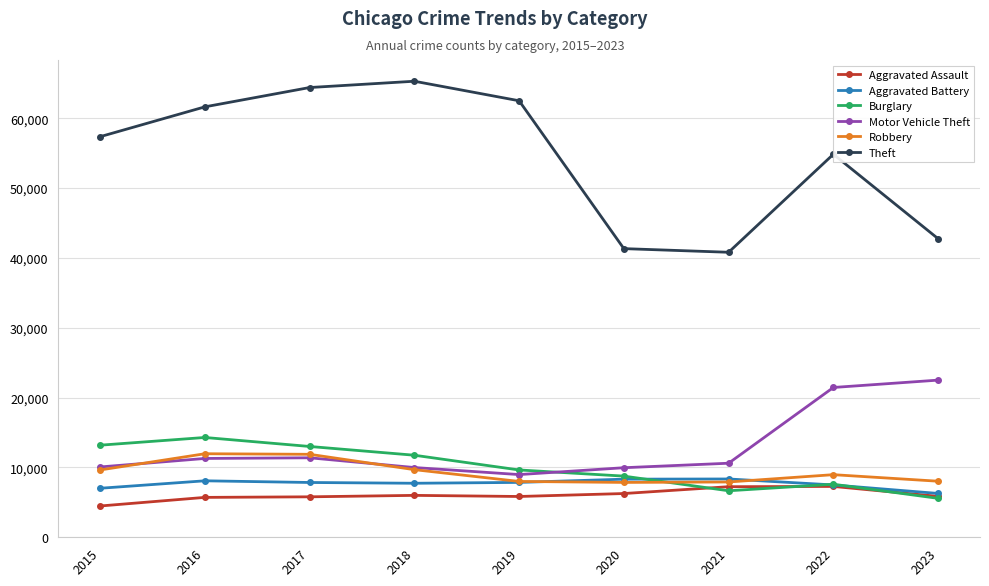

What is the average value of the Burglary series?

10049